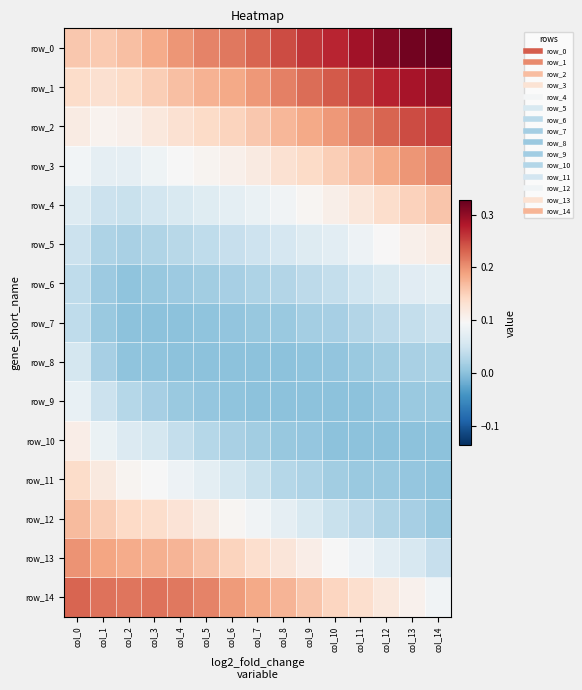

Which has a higher value, col_2 or col_10?

col_10